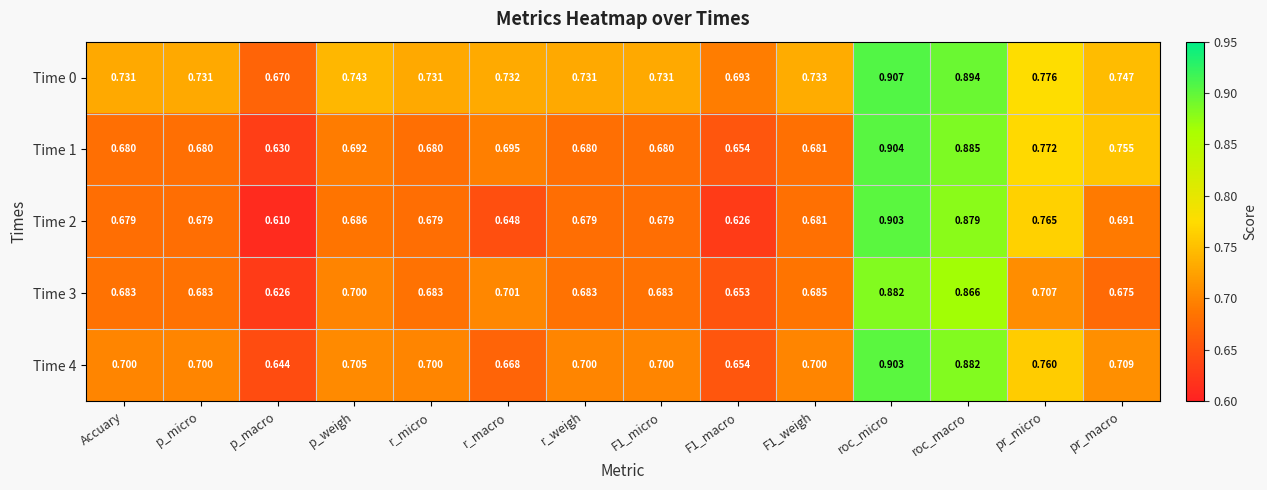

At which label is Time 1 closest to 0?

p_macro